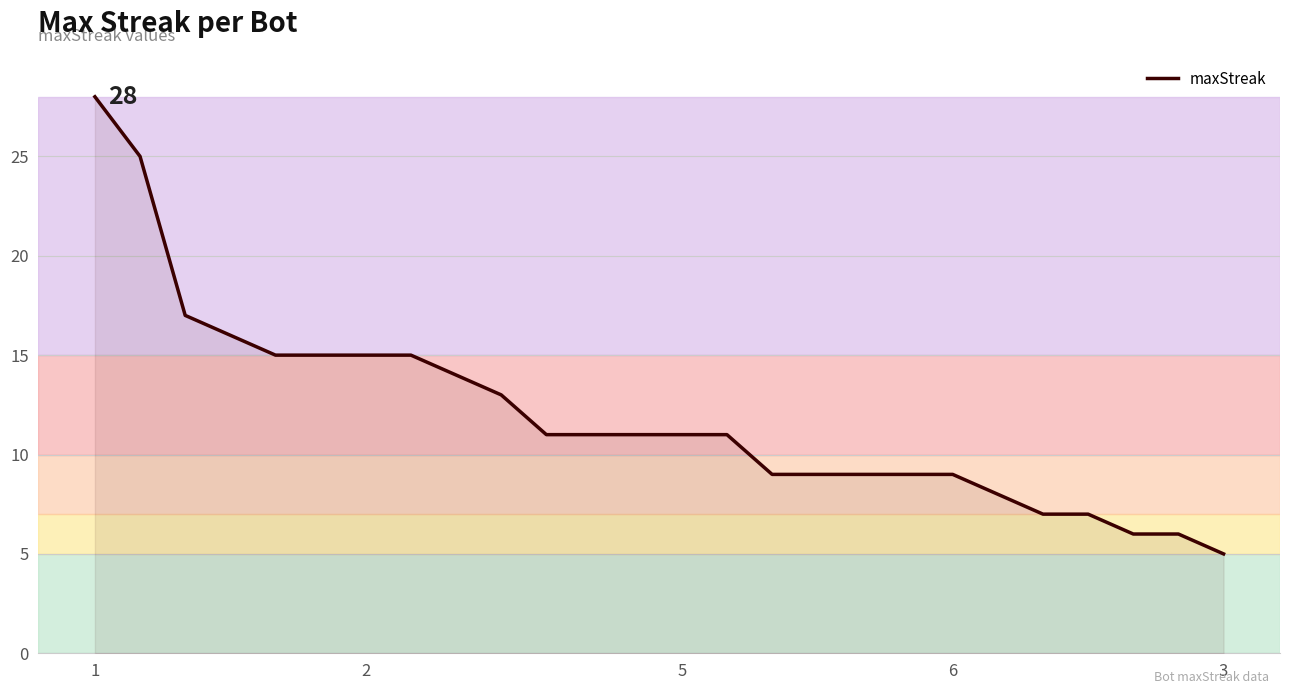

What is the maximum value shown in the chart?

28